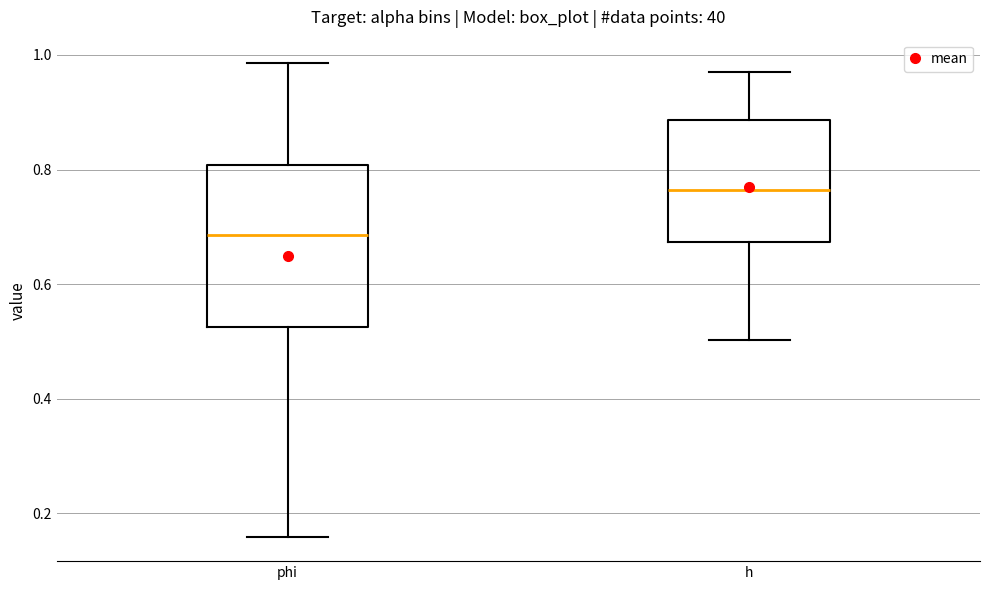

Which box has the highest median line?

h